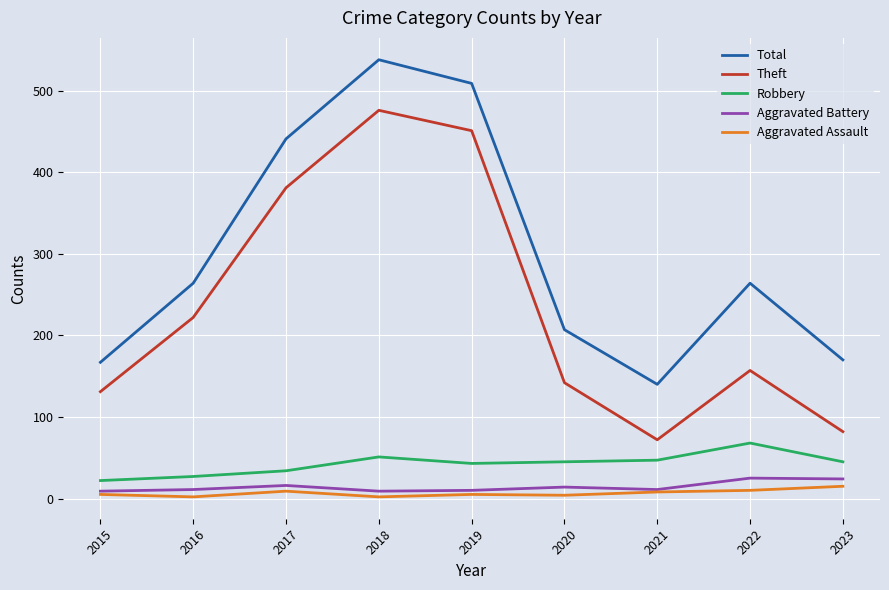

True or false: Theft and Aggravated Assault cross at least once.

False